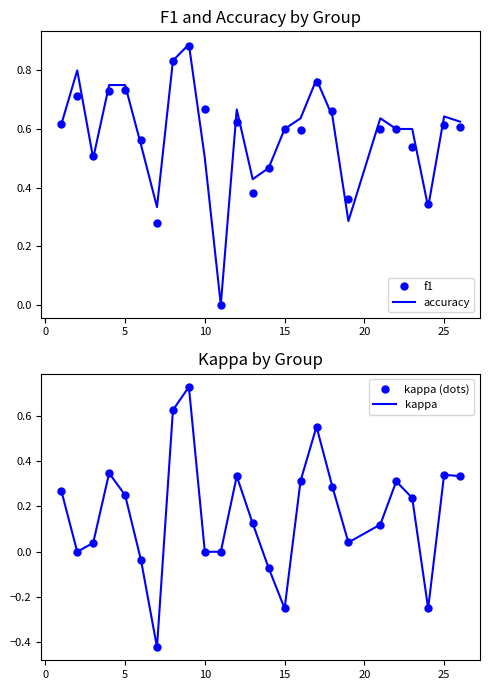

The f1 series shows 0.2 at 25. True or false?

False